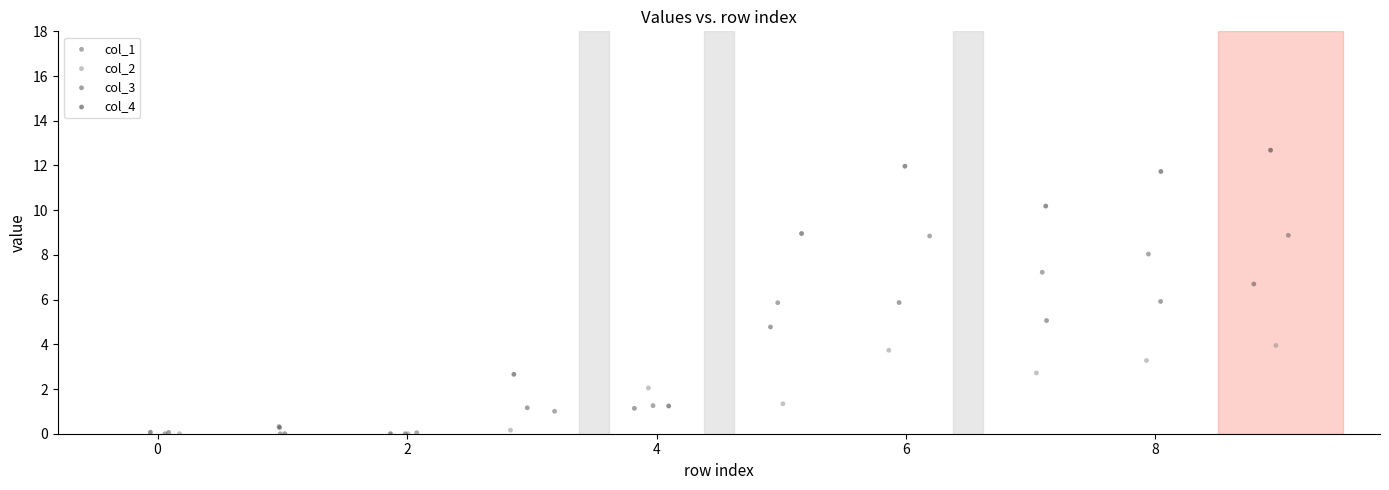

Which series has the largest Y range (max minus min)?

col_4